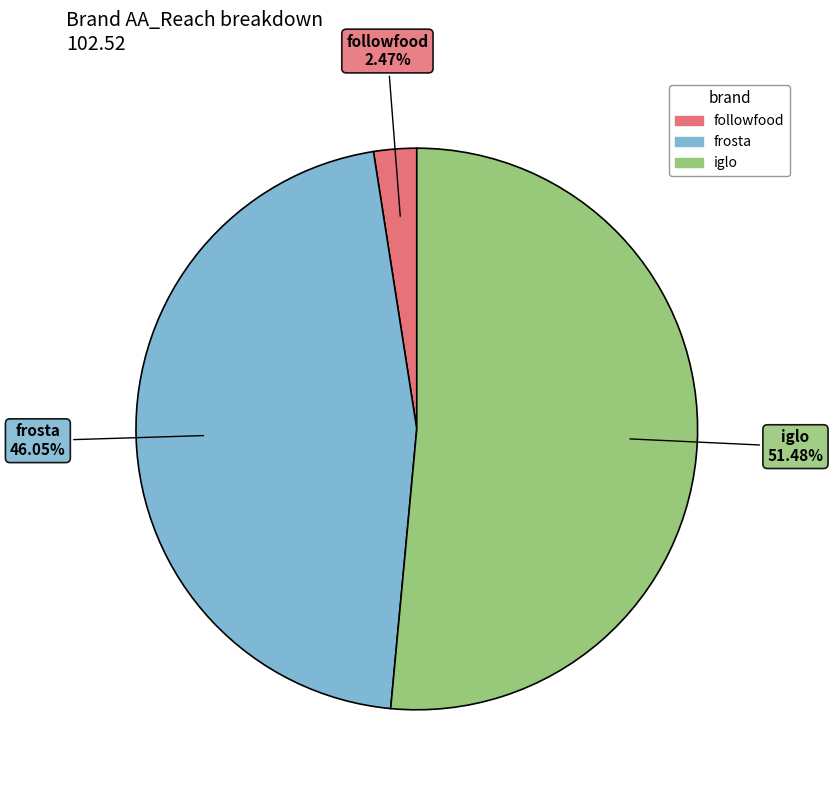

Rank the categories by value from lowest to highest.

followfood, frosta, iglo